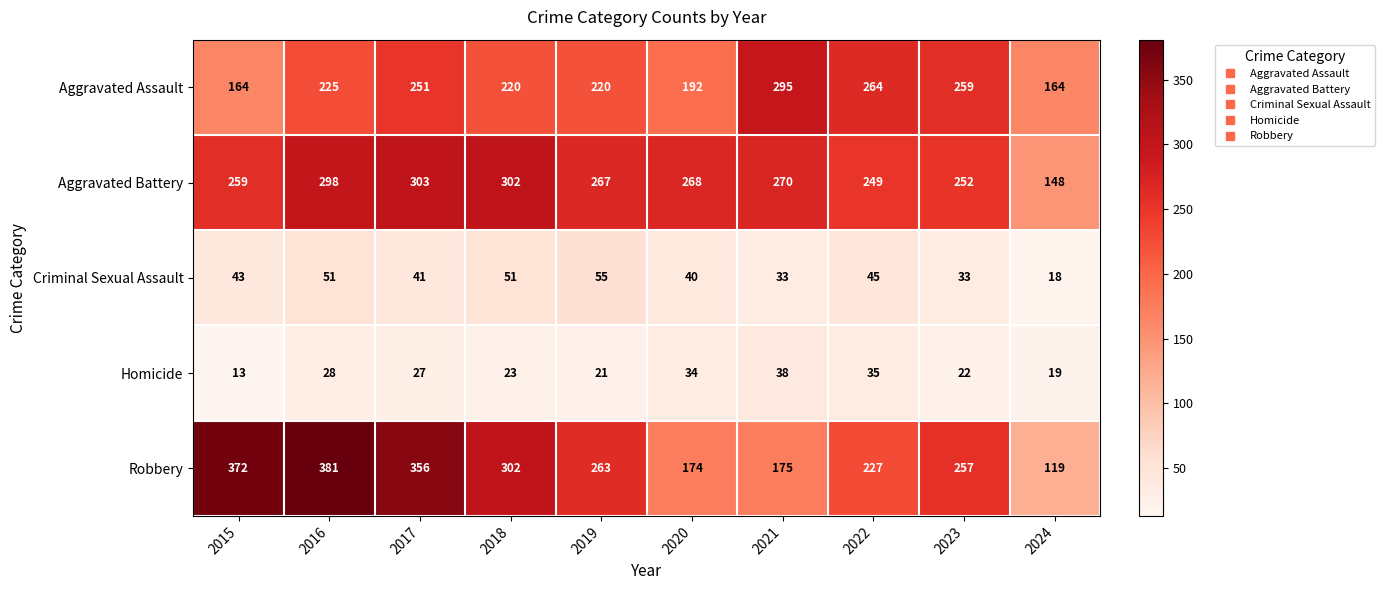

At 2022, list the series in order from largest to smallest.

Aggravated Assault, Aggravated Battery, Robbery, Criminal Sexual Assault, Homicide